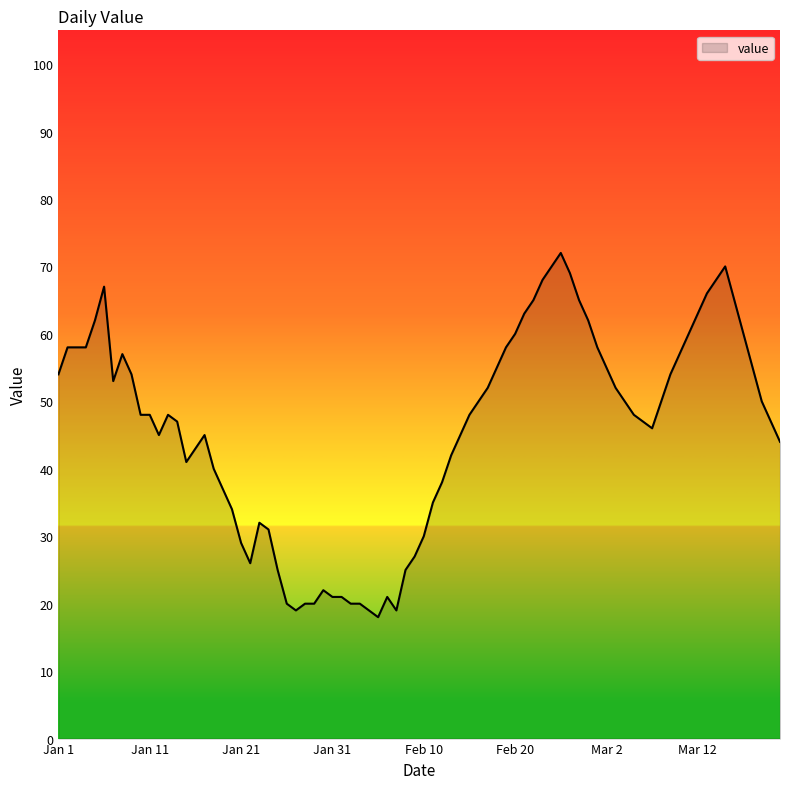

What is the difference between the maximum and minimum values?

54